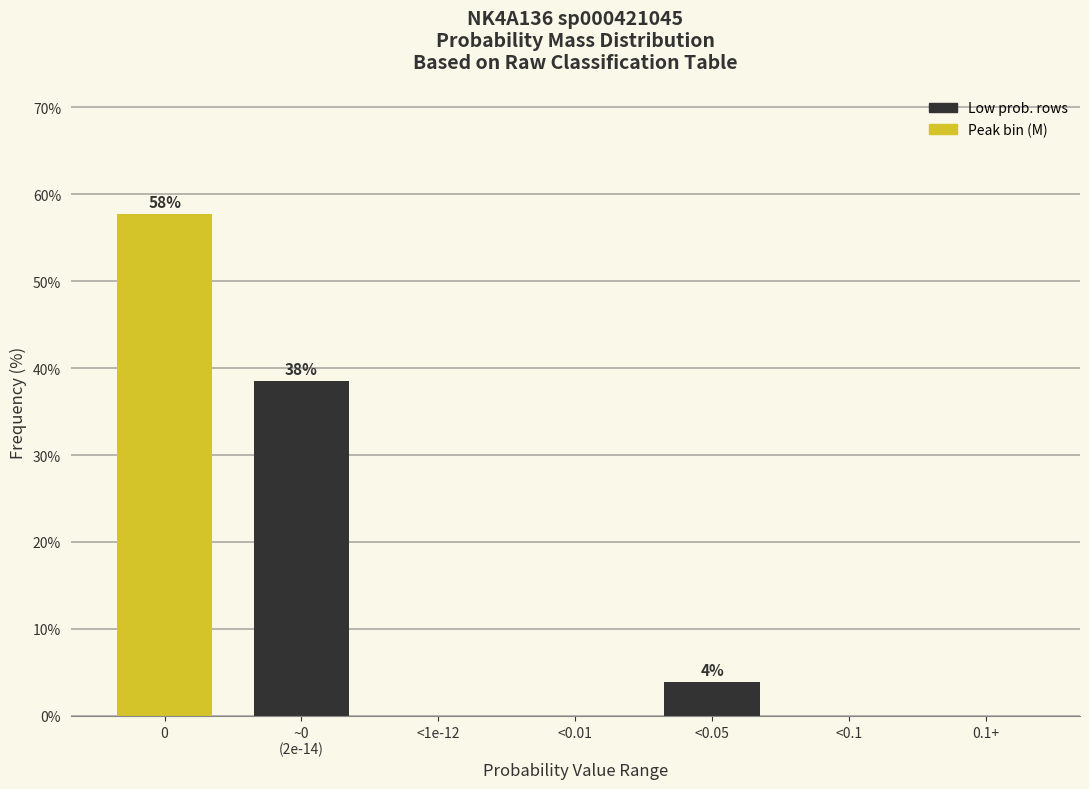

What is the greatest value displayed?

57.7